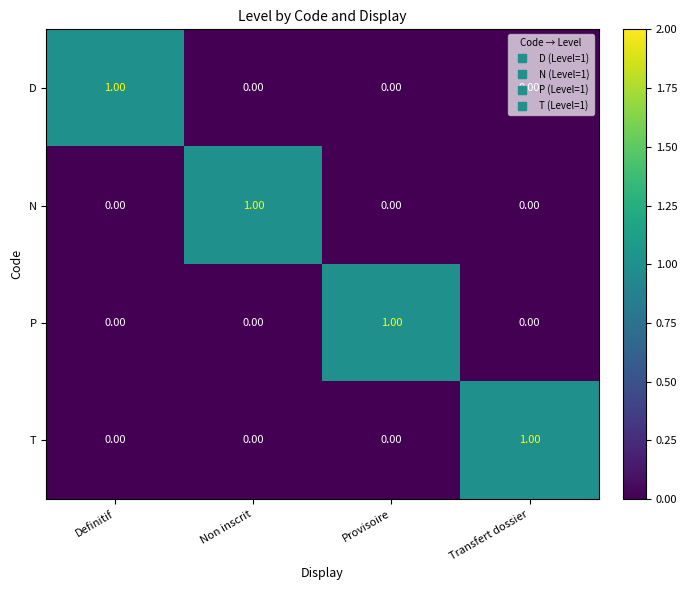

At how many categories does at least one series exceed 0?

4